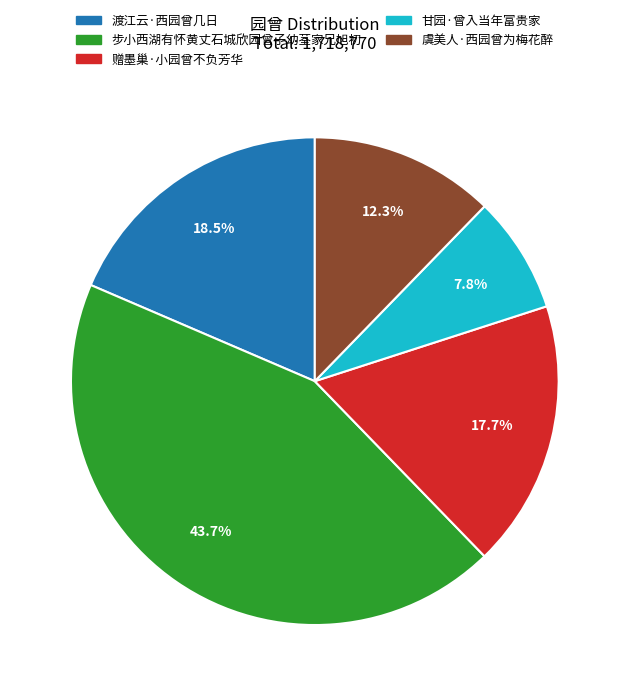

How many slices are in this pie chart?

5